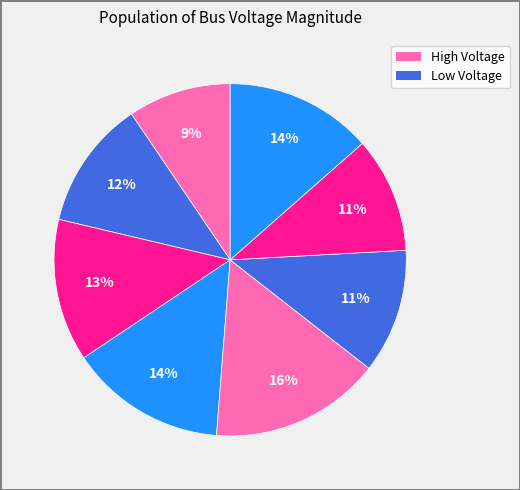

To the nearest percent, what is the average slice percentage?

12%